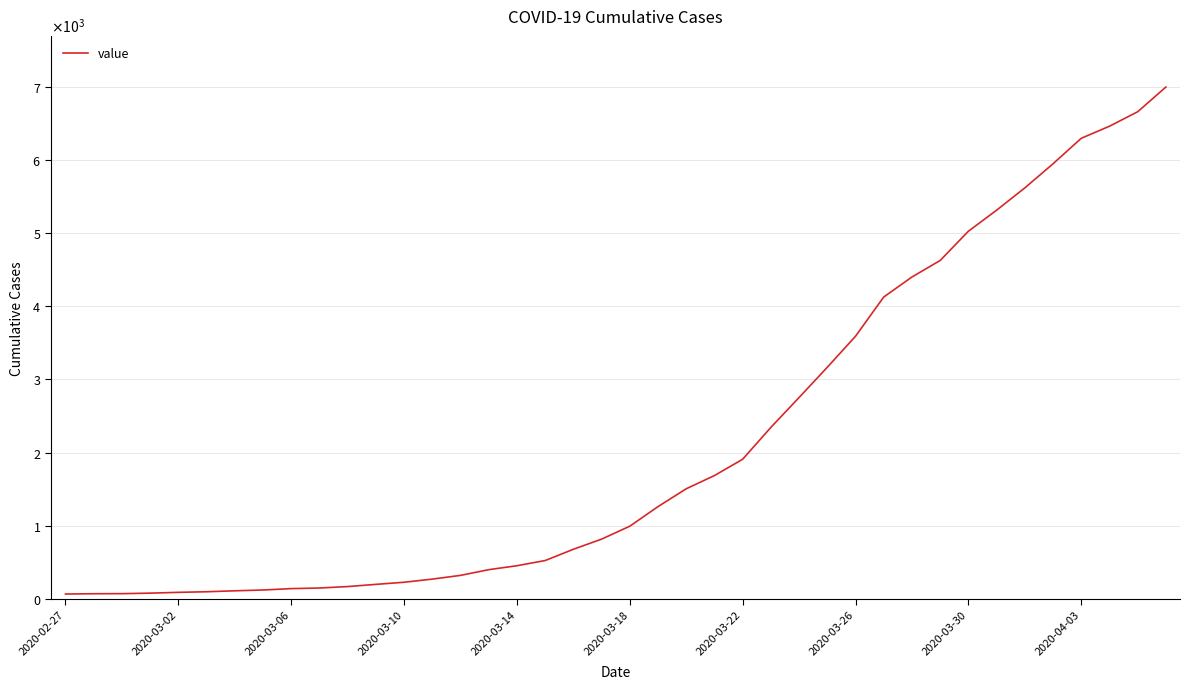

Does the chart have visible grid lines?

Yes